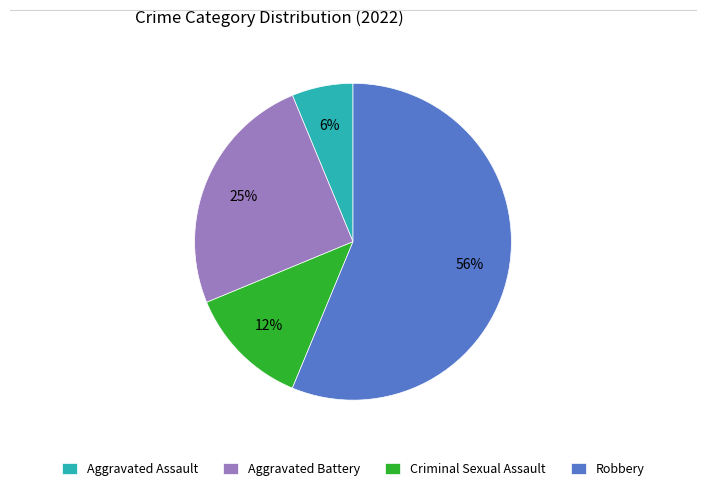

Which has a higher value, Aggravated Assault or Robbery?

Robbery